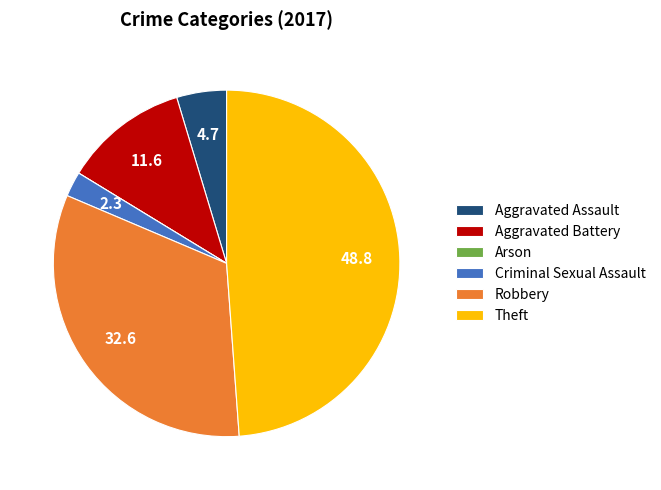

Does Criminal Sexual Assault represent more than half of the total?

No